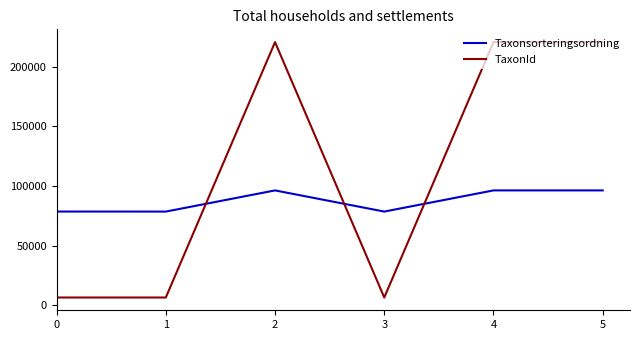

True or false: TaxonId and Taxonsorteringsordning cross at least once.

True